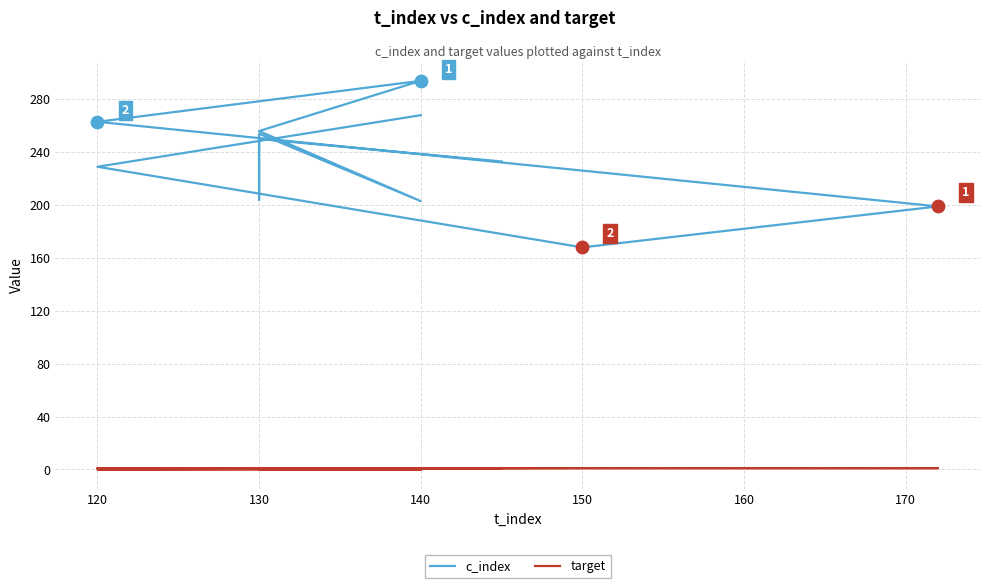

Which series has the widest spread of Y values?

c_index